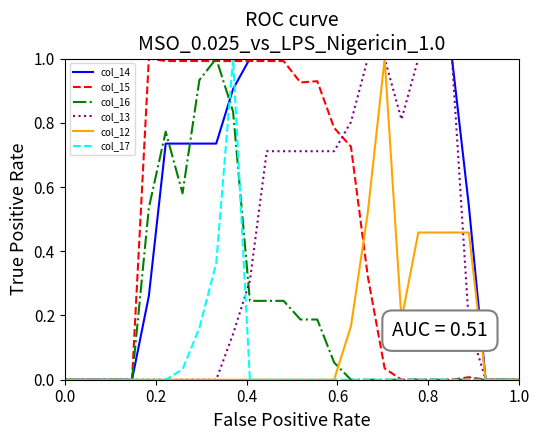

What is the maximum value shown in the chart?

1.0